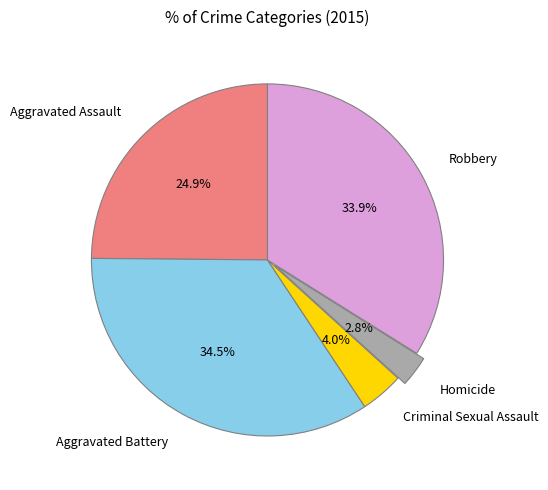

Is it true that Aggravated Assault is 25% of the pie?

True